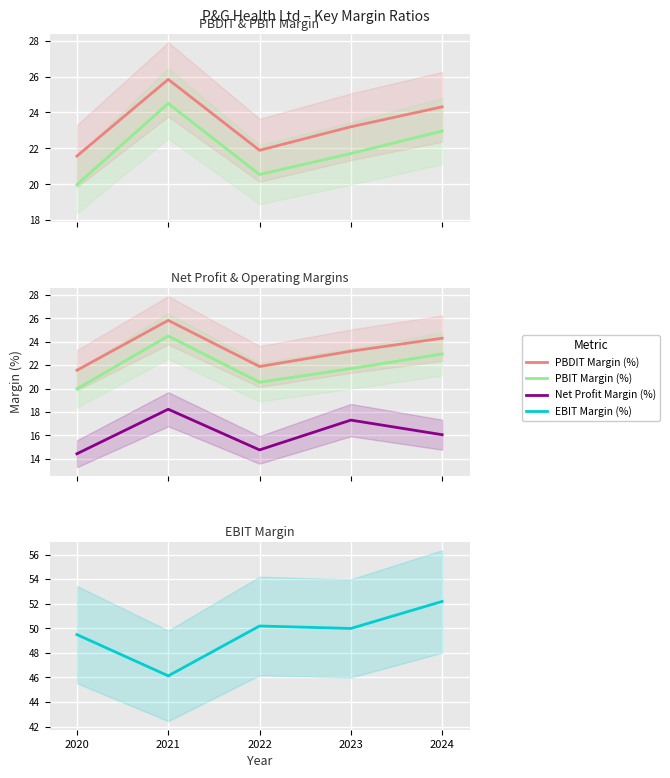

Between 2023 and 2024, which series saw the biggest shift?

EBIT Margin (%)